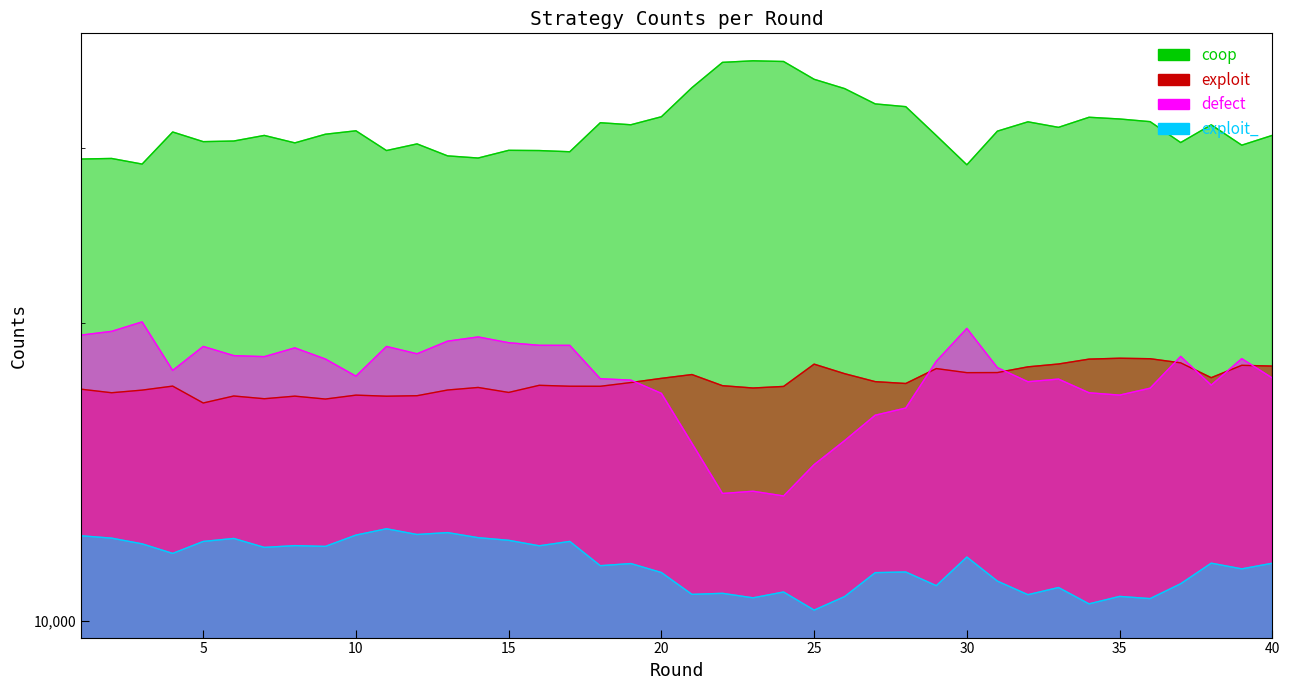

What is the minimum value shown in the chart?

10252